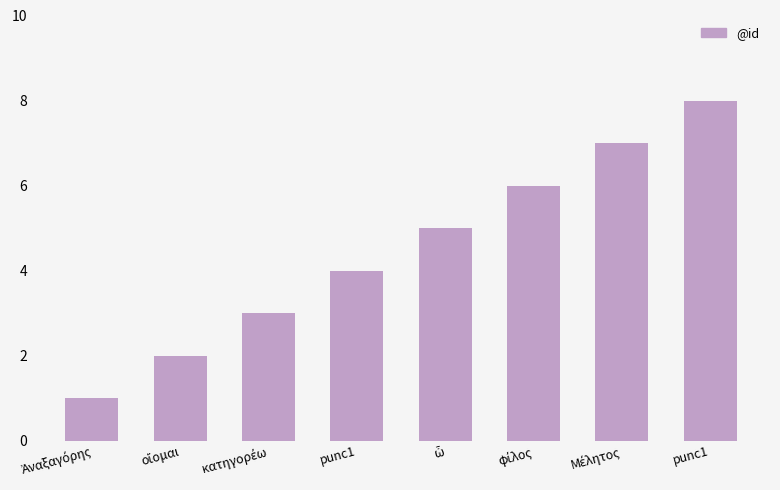

At which label is the value closest to 4?

punc1